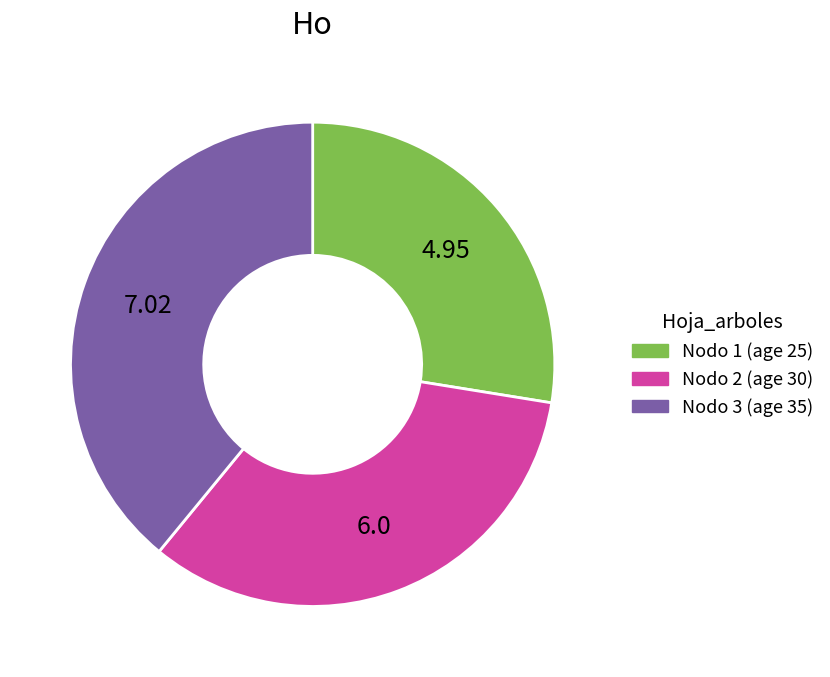

Does any single category account for the majority?

No